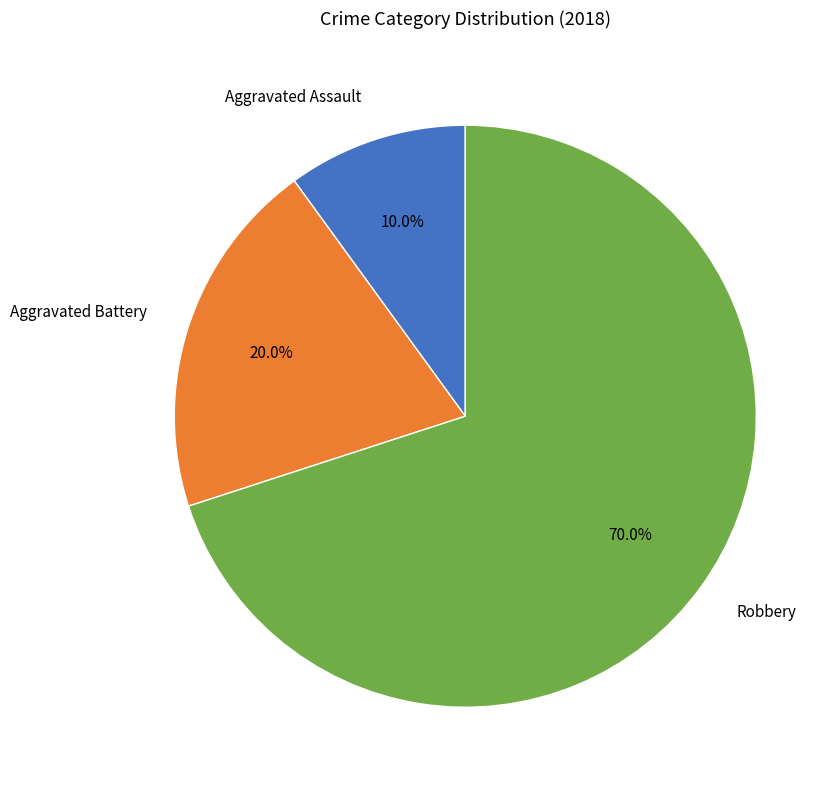

Which slice represents more than half of the pie?

Robbery